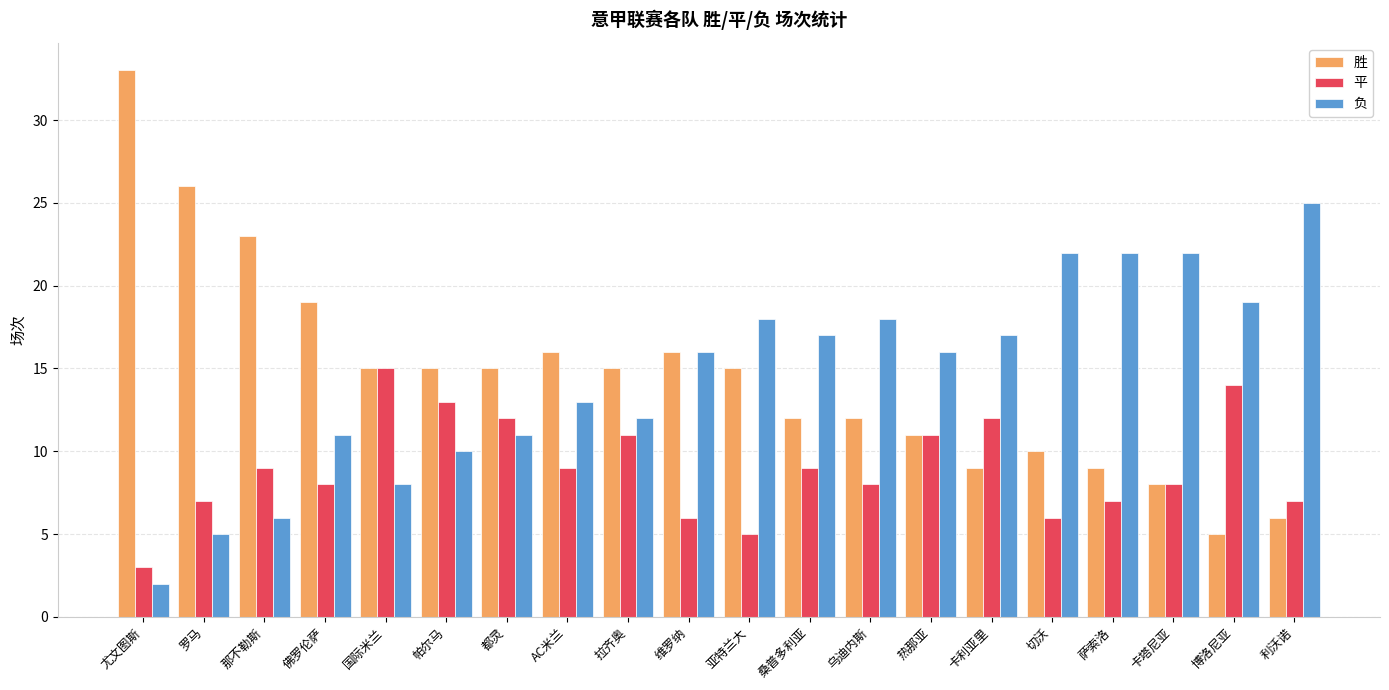

What is the label of the 8th bar from the right?

乌迪内斯